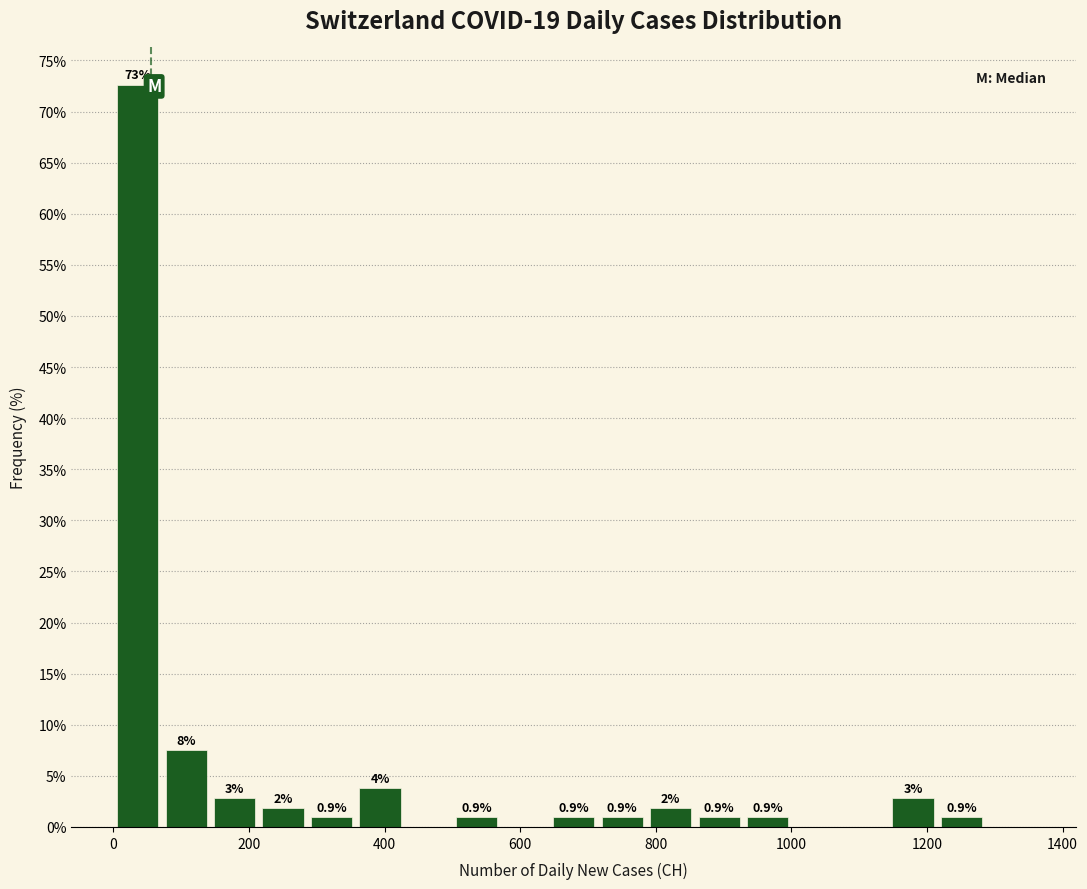

Read against the x-axis, roughly where is the centre of the tallest bar?

40